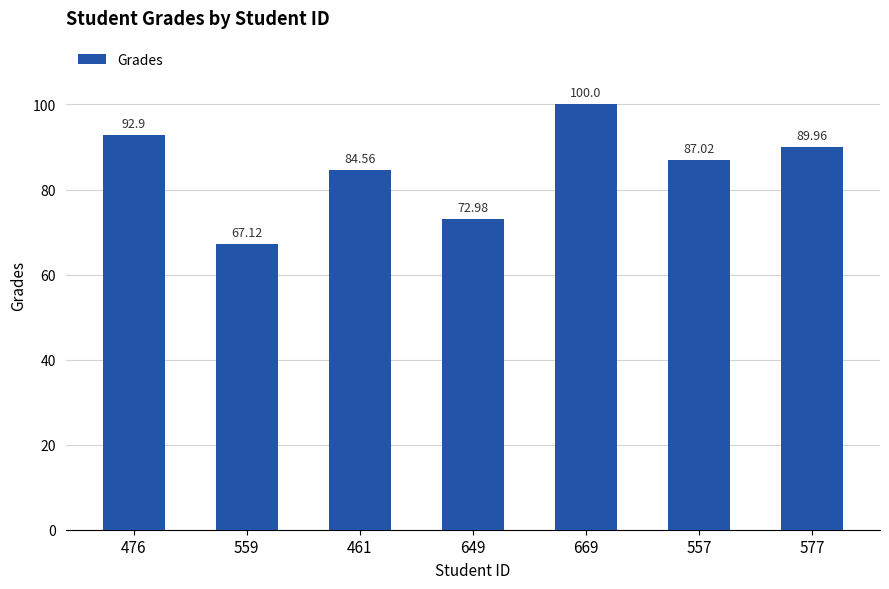

List the labels in order of value, smallest first.

559, 649, 461, 557, 577, 476, 669